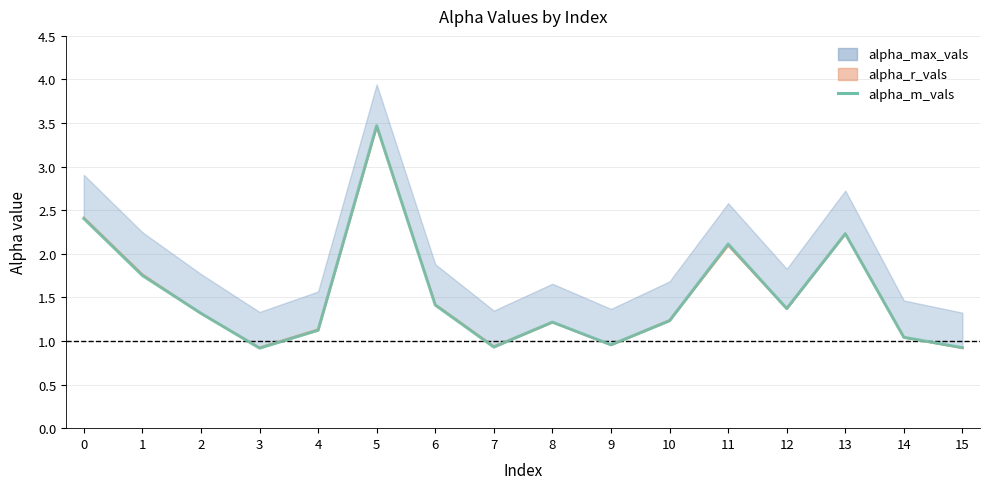

List the labels in order of value, smallest first.

3, 15, 7, 9, 14, 4, 8, 10, 2, 12, 6, 1, 11, 13, 0, 5